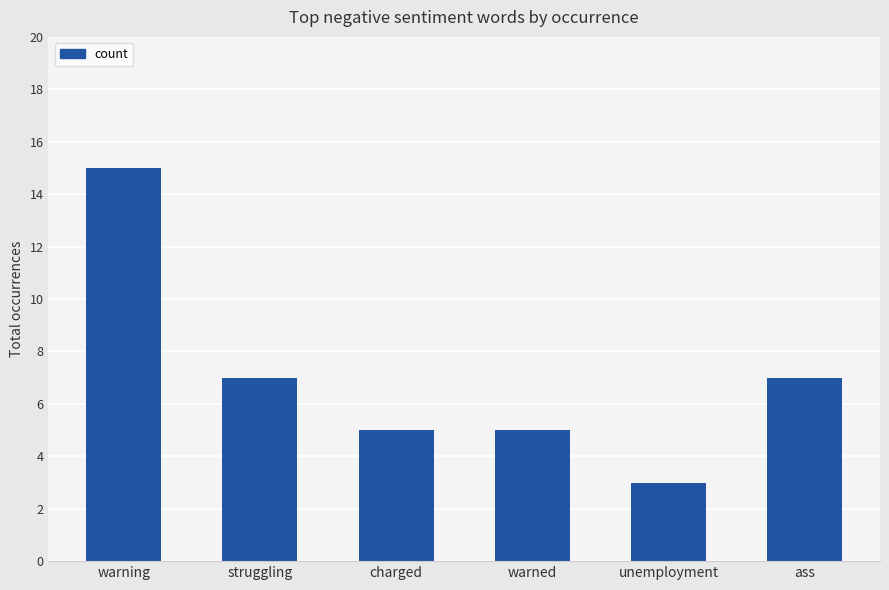

What is the change in value from unemployment to ass?

+4